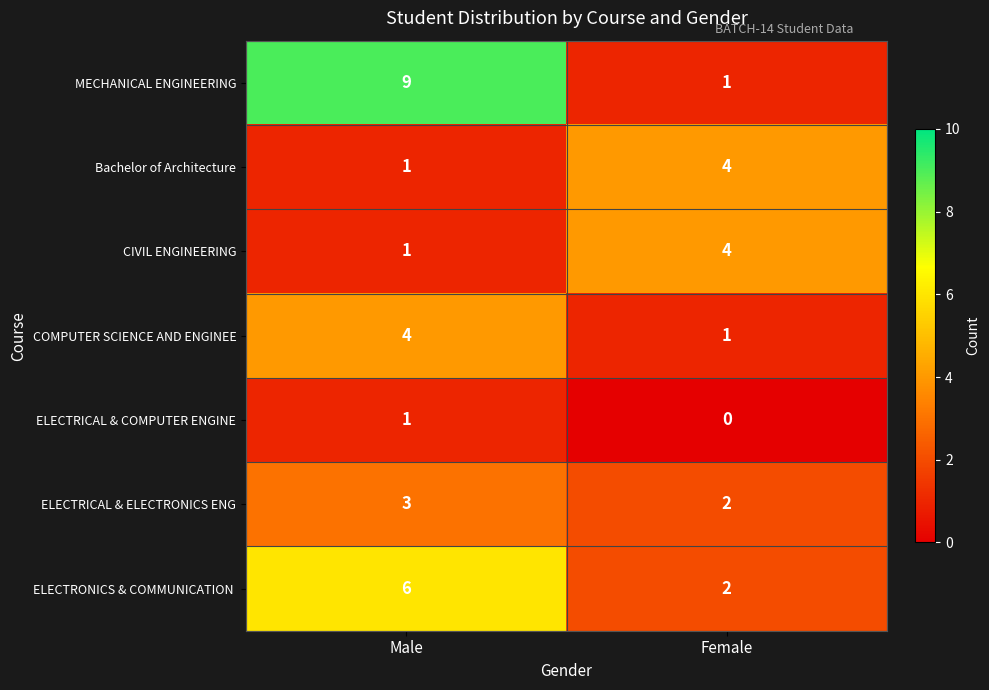

What is the sum of all CIVIL ENGINEERING values?

5